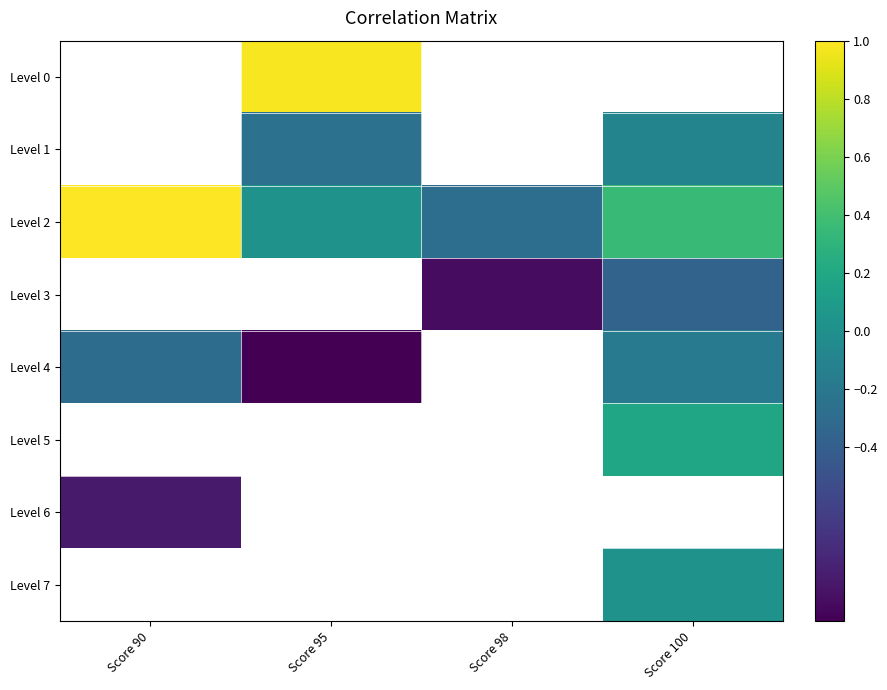

The Level 2 series shows 0.6 at Score 100. True or false?

False